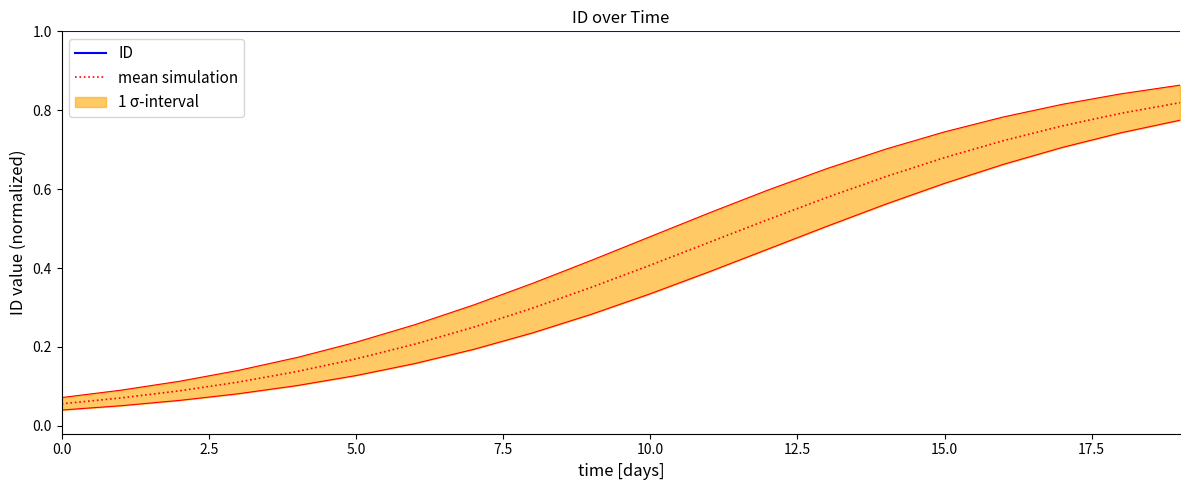

How many lines are shown in the chart?

2